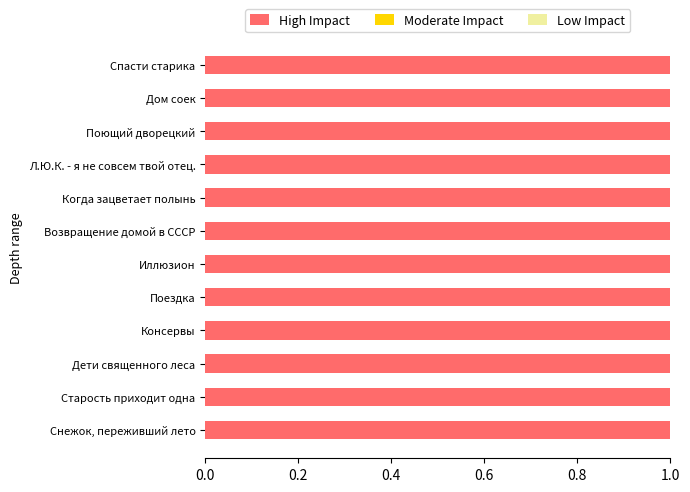

At how many categories does at least one series exceed 0?

12